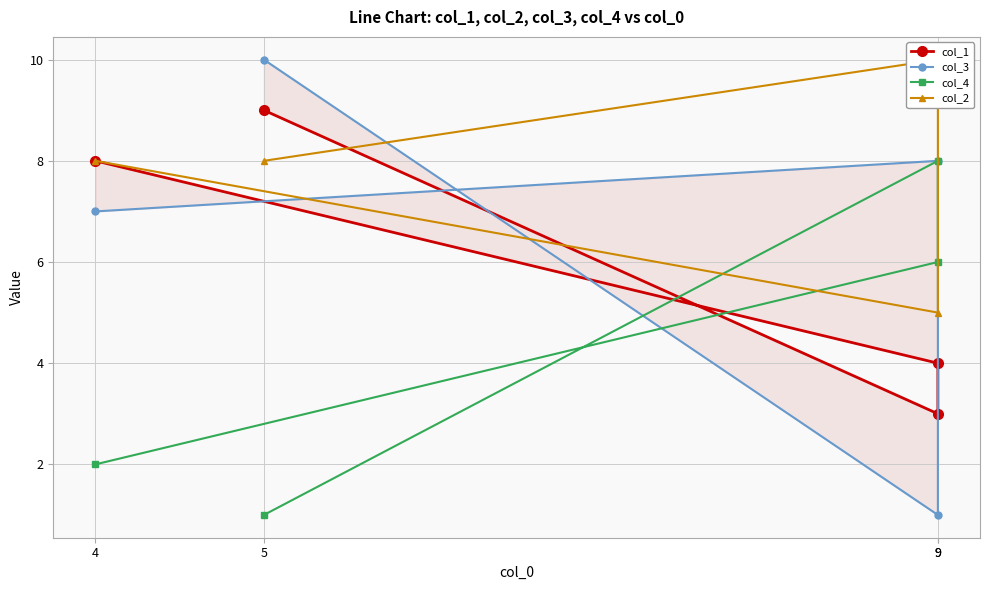

Where is the first local minimum for col_1?

9